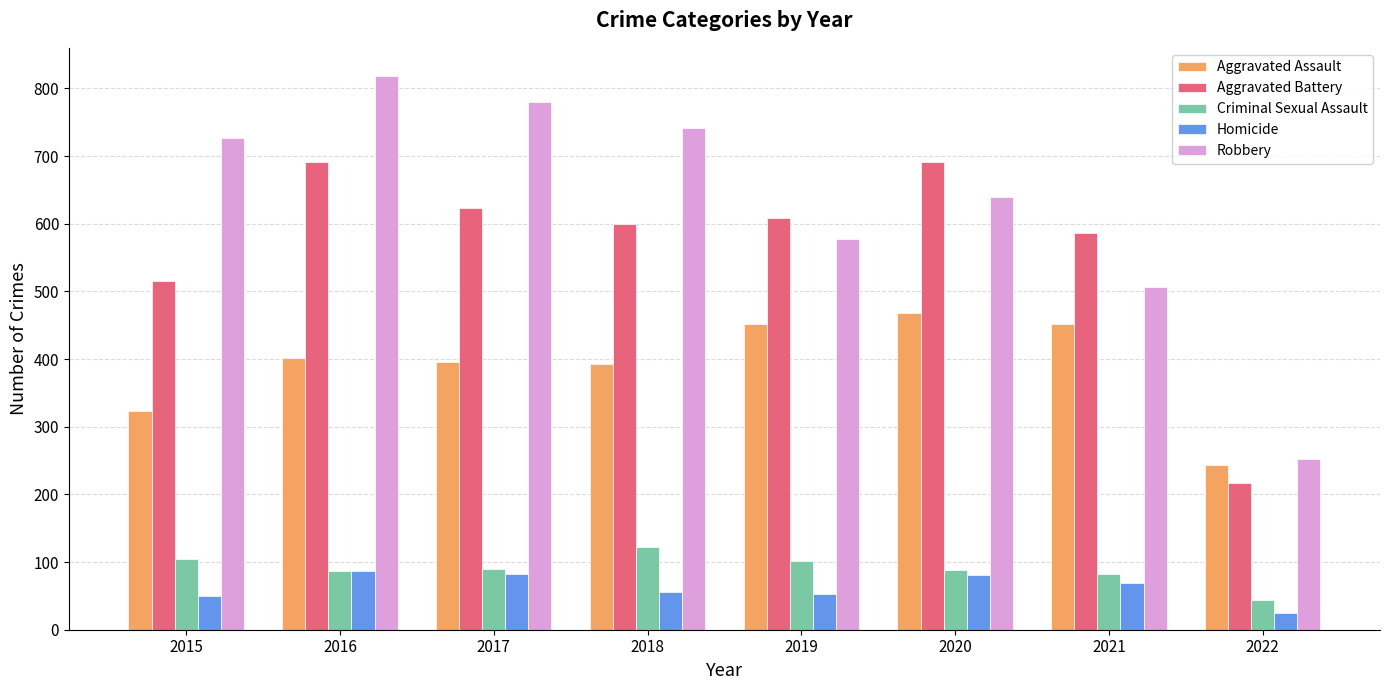

Which series changed the most between 2019 and 2021?

Robbery